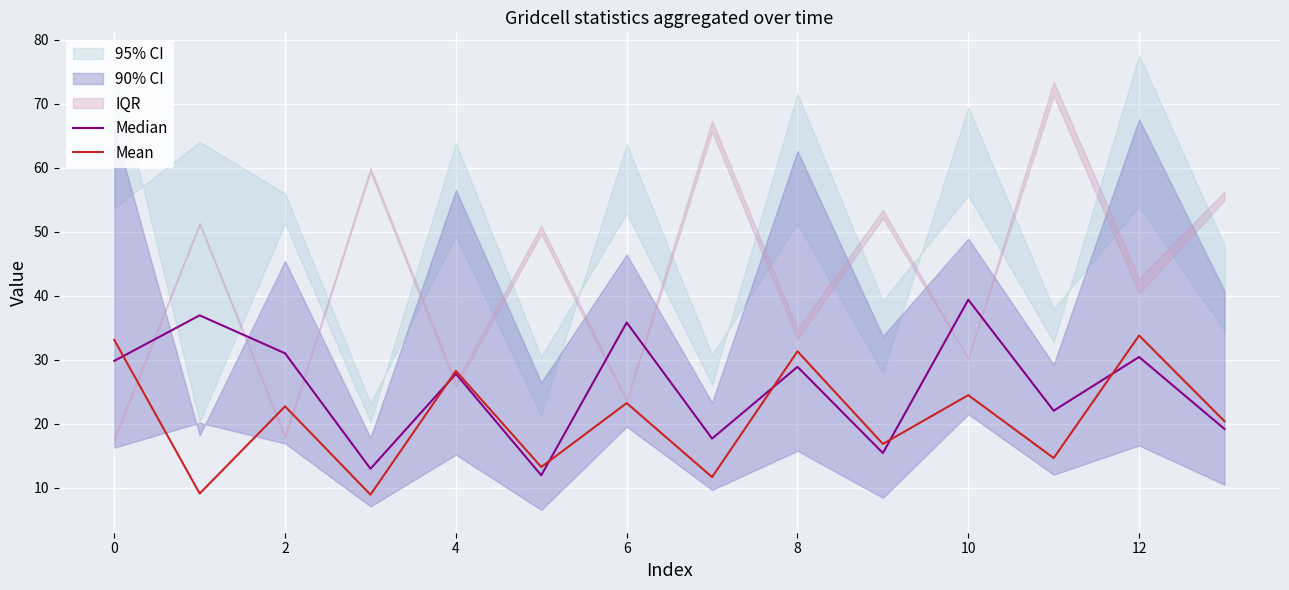

Which series ends up on top after the final intersection of Median and Mean?

Mean